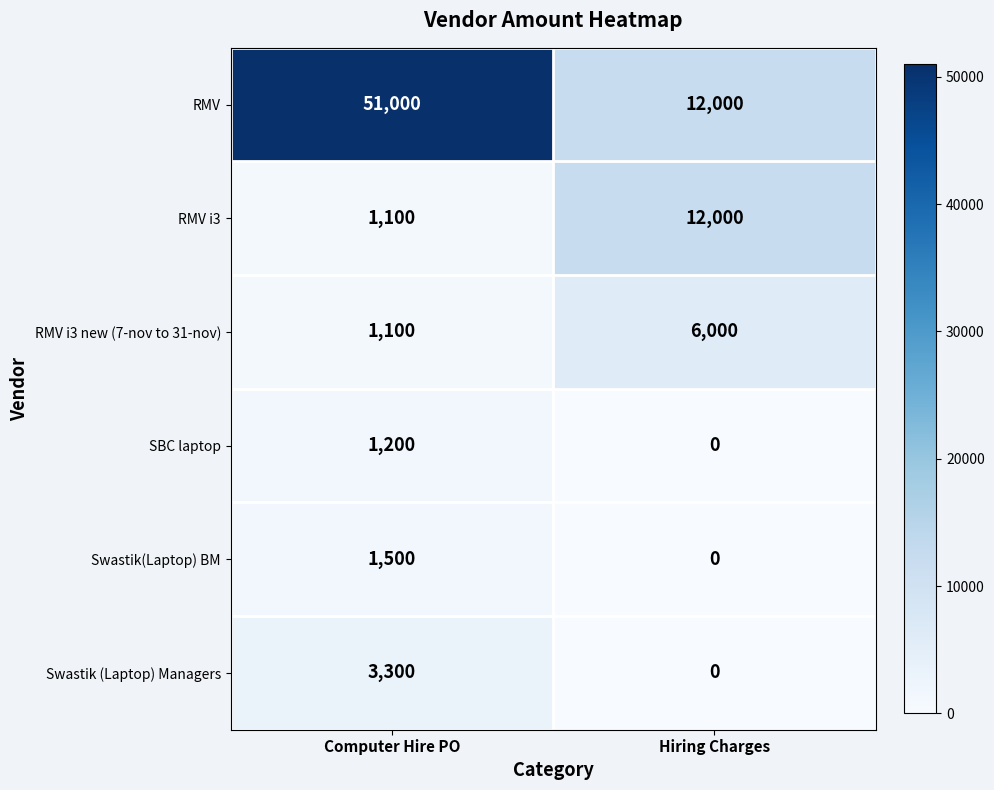

At how many categories does at least one series exceed 45121?

1